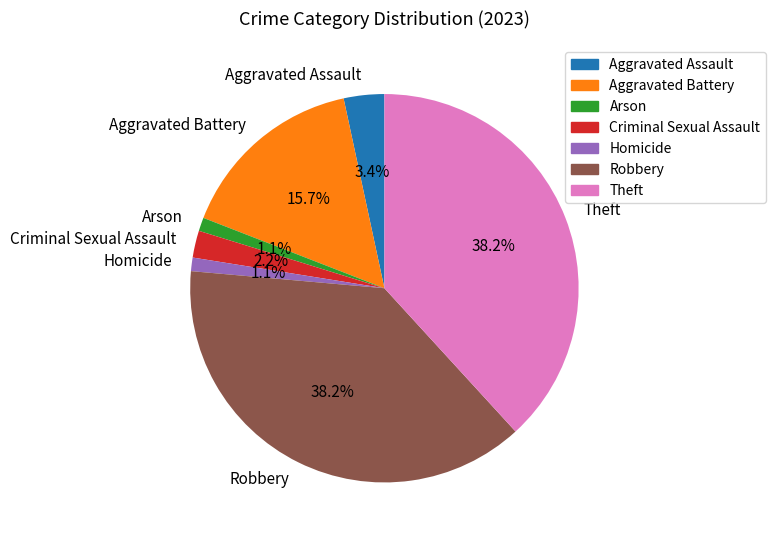

Combined, do Theft and Aggravated Assault account for over 50%?

No